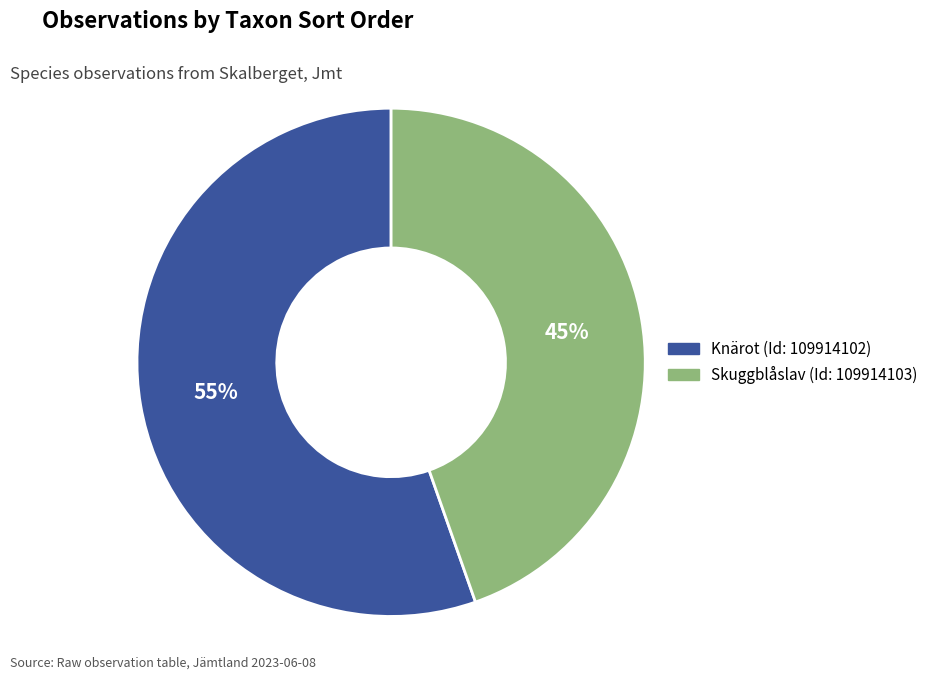

How many slices are in this pie chart?

2